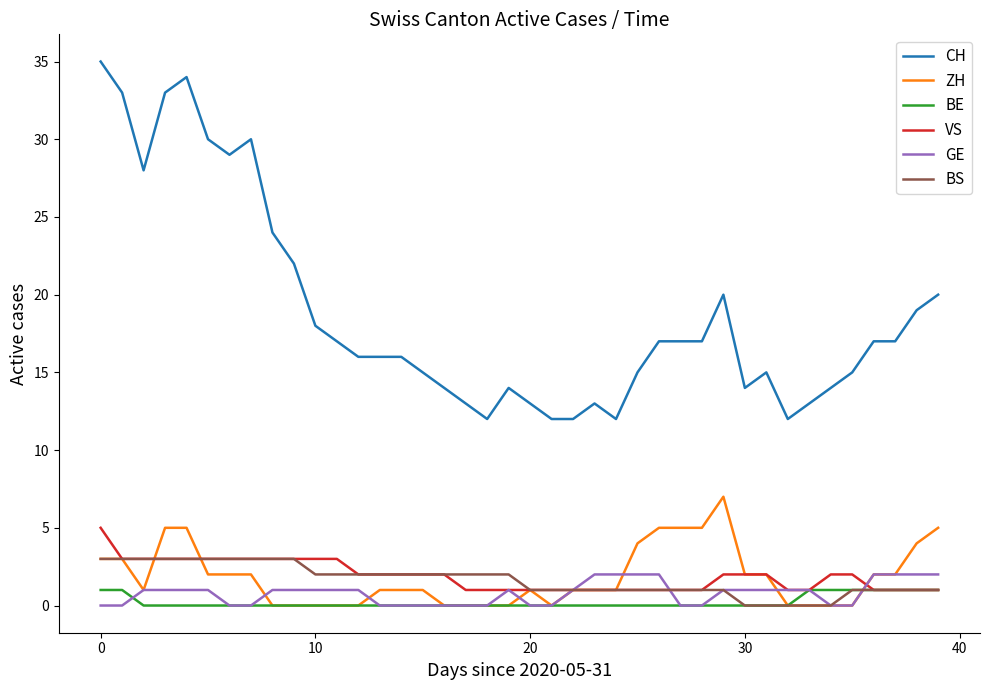

How many VS values are between 1 and 3?

39